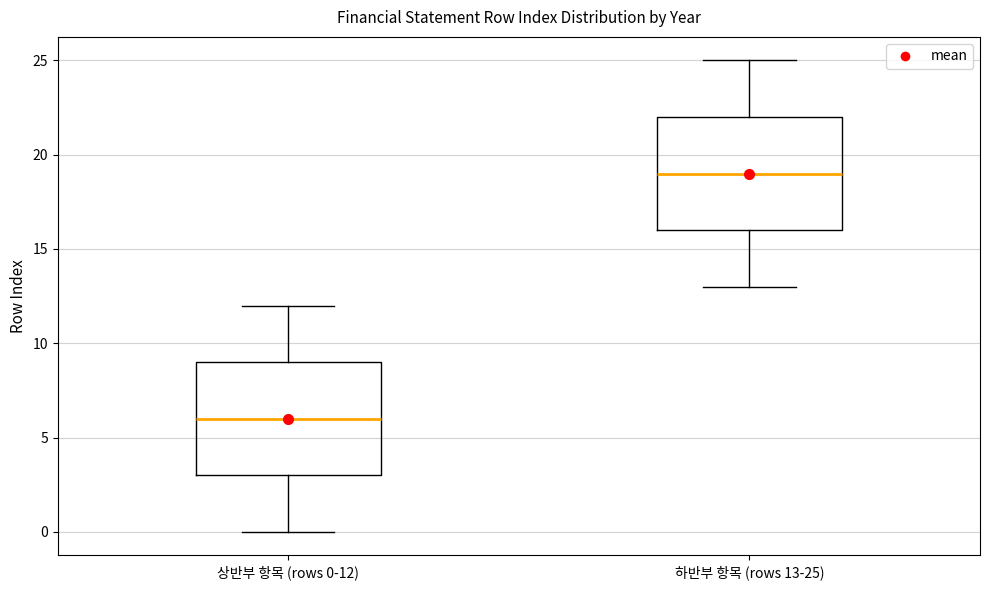

Where is the upper edge of the box for 하반부 항목 (rows 13-25) on the y-axis? The values are not printed on the chart, so give them approximately, as read against the axis.

22